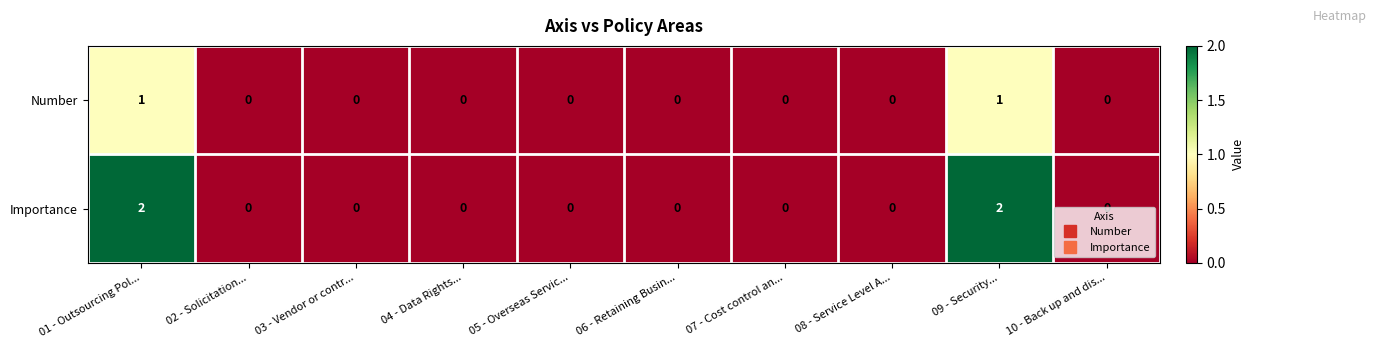

Which series has the largest total across all categories?

Importance